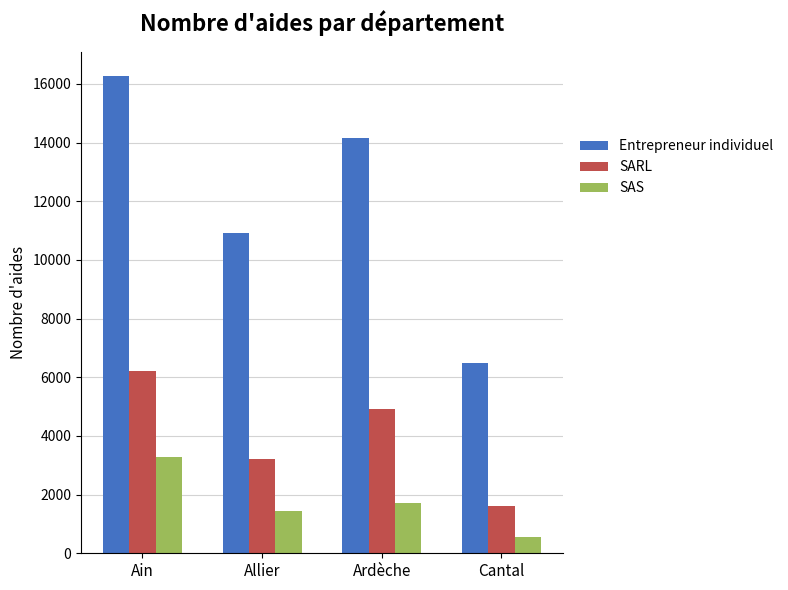

Rank the series by their average value, from highest to lowest.

Entrepreneur individuel, SARL, SAS